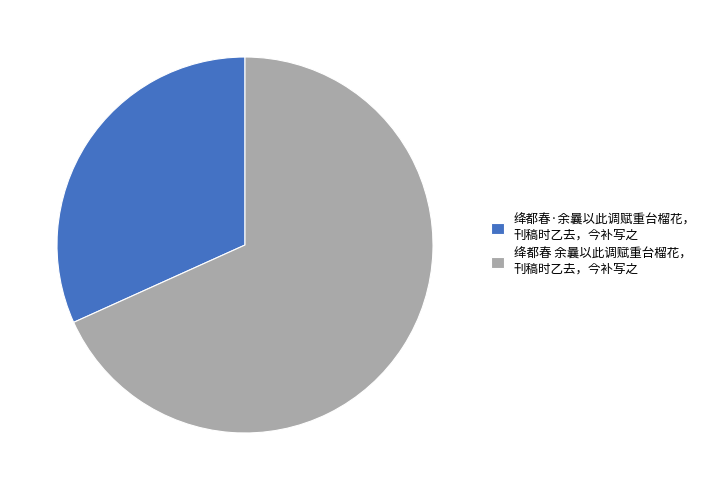

Approximately how many times larger is the value at 绛都春 余曩以此调赋重台榴花， 刊稿时乙去，今补写之 compared to 绛都春·余曩以此调赋重台榴花， 刊稿时乙去，今补写之?

2.1